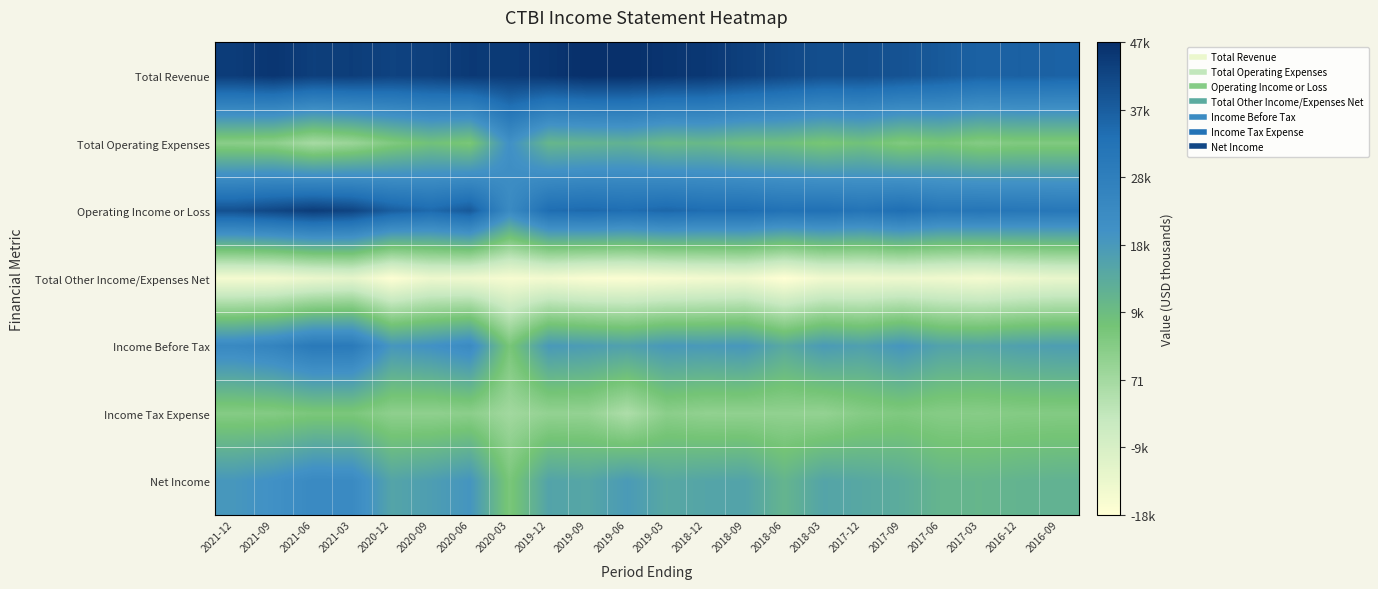

Which has a higher value, 2021-03 or 2019-03?

2019-03